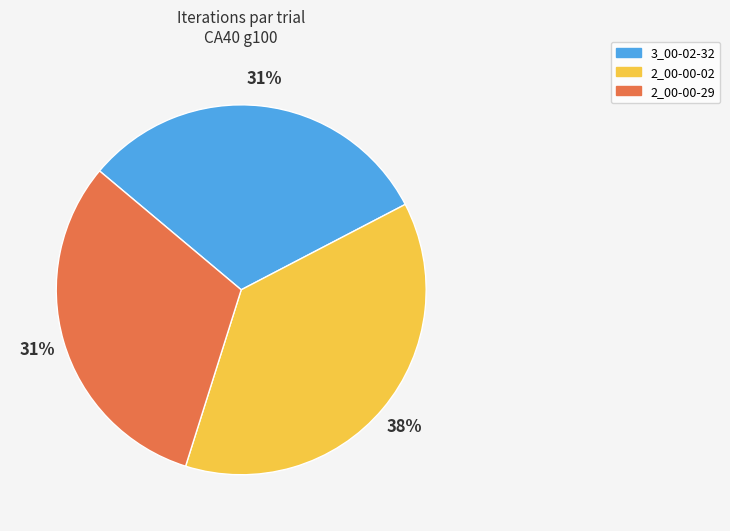

What is the largest slice in the pie chart?

2_00-00-02